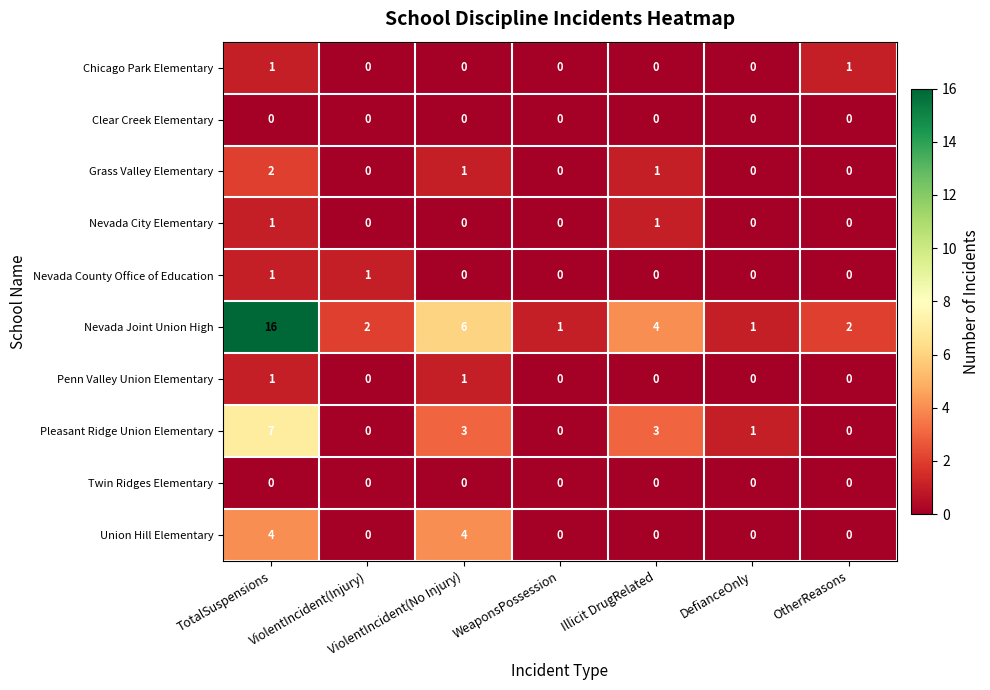

At which category does the chart reach its peak across all series?

TotalSuspensions